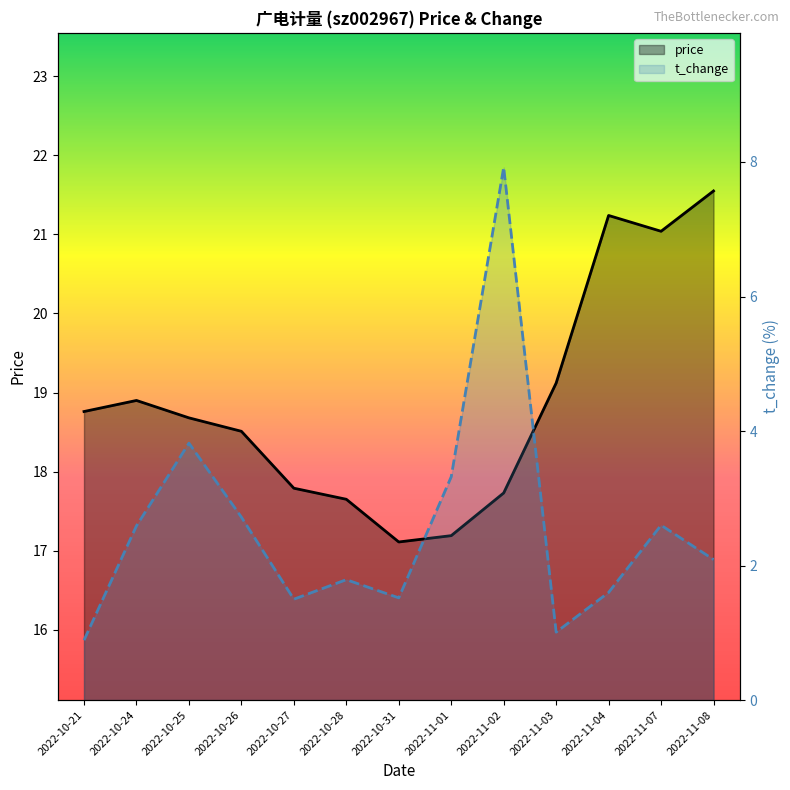

True or false: t_change and price intersect in this chart.

False